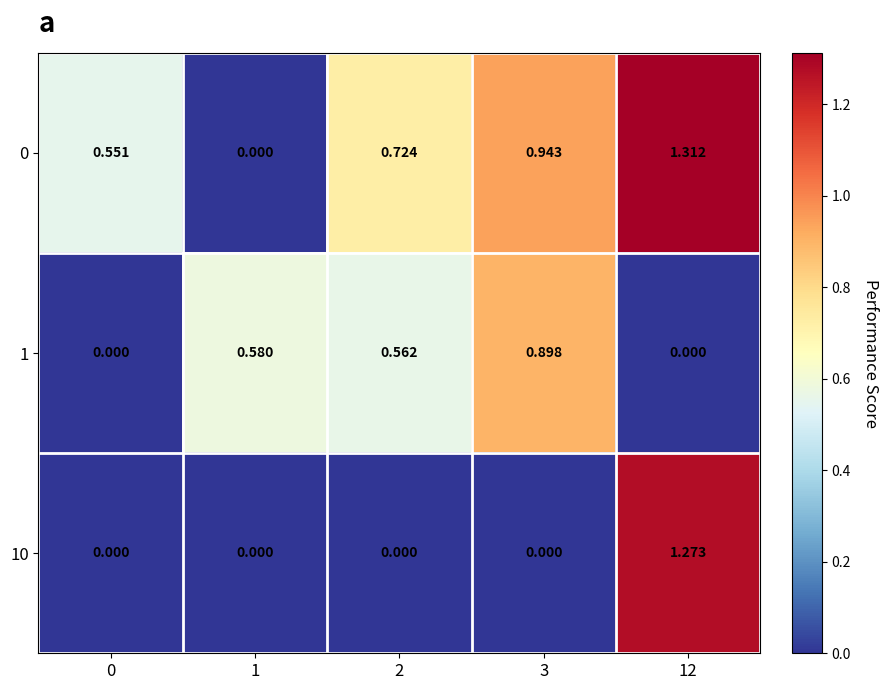

Is the value of 1 at 1 greater than the value of 10 at 3?

Yes